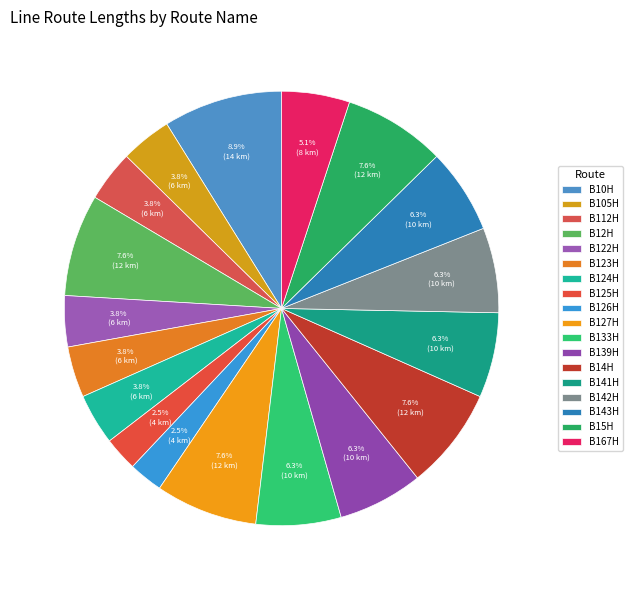

Combined, what portion of the pie is B12H and B142H?

13.9%